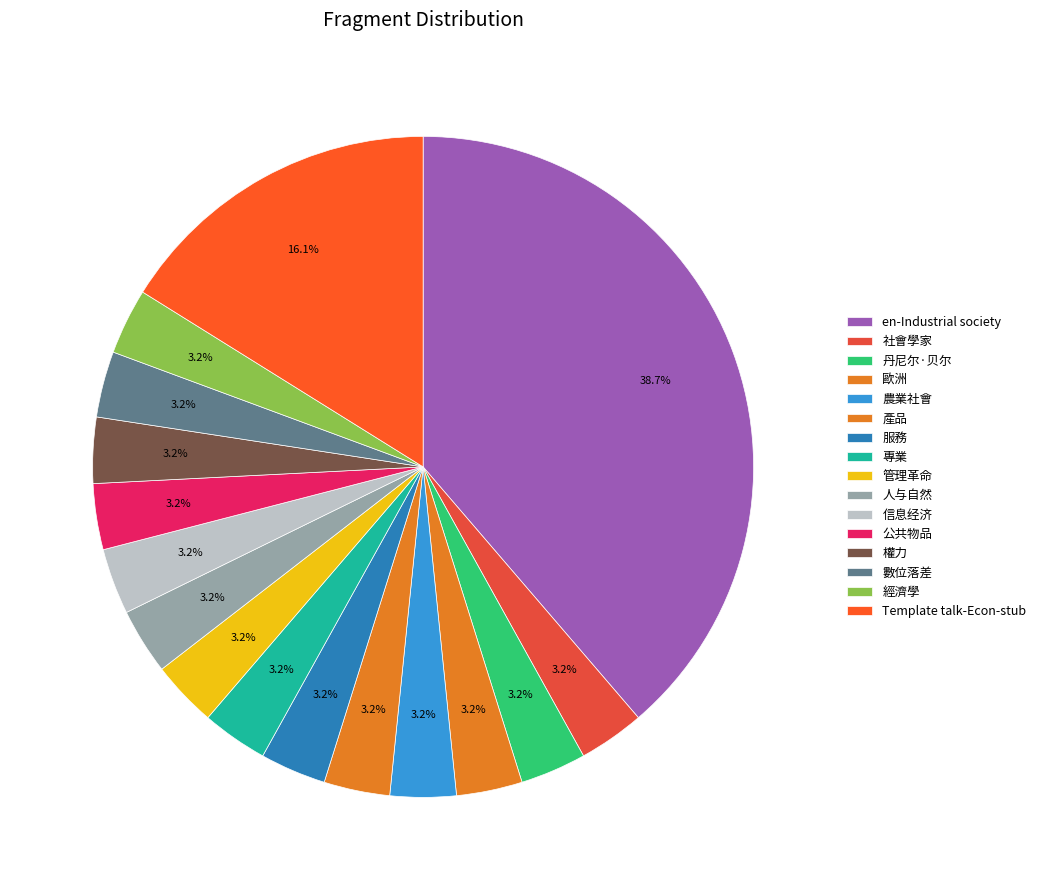

How many segments does this pie chart have?

16